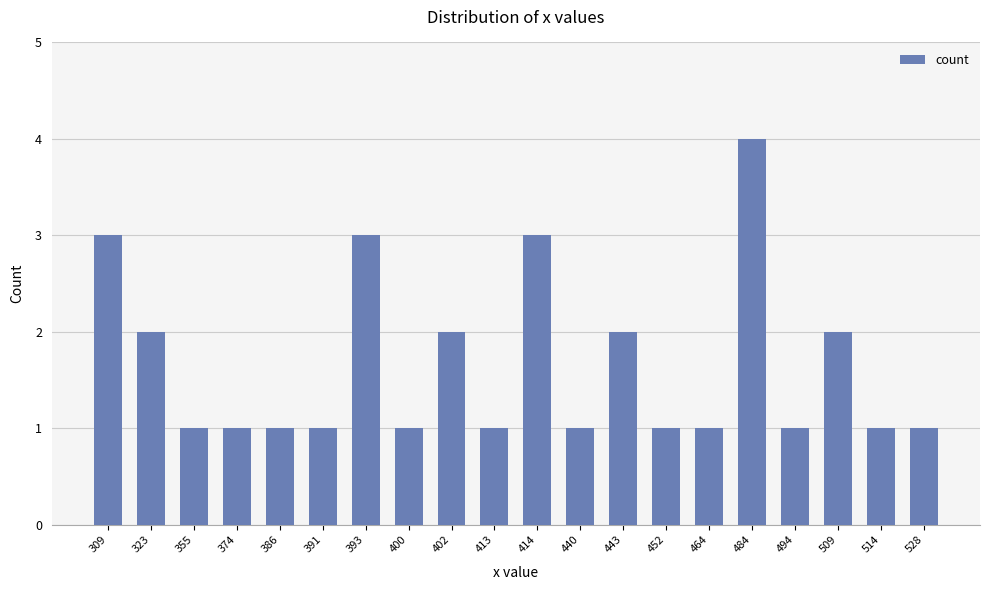

Reading right to left, transcribe all the data shown in this chart.

528=1	514=1	509=2	494=1	484=4	464=1	452=1	443=2	440=1	414=3	413=1	402=2	400=1	393=3	391=1	386=1	374=1	355=1	323=2	309=3